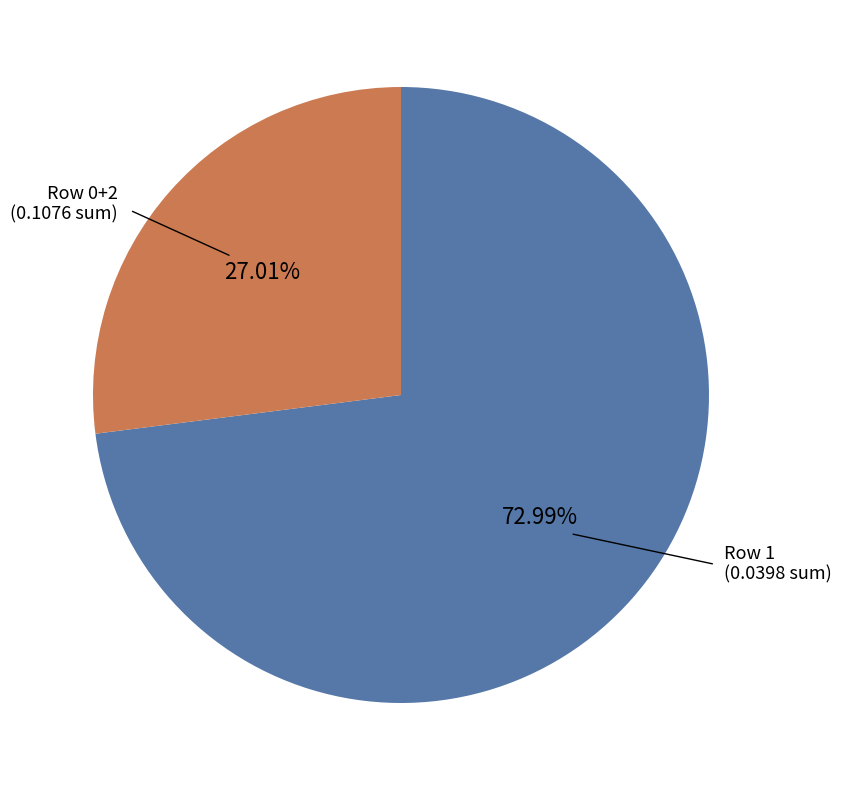

Count the number of slices in the pie.

2